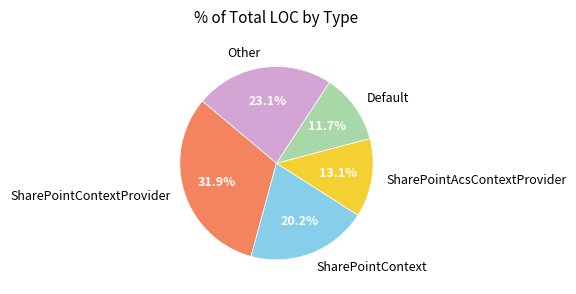

Rank the categories by value from highest to lowest.

SharePointContextProvider, Other, SharePointContext, SharePointAcsContextProvider, Default